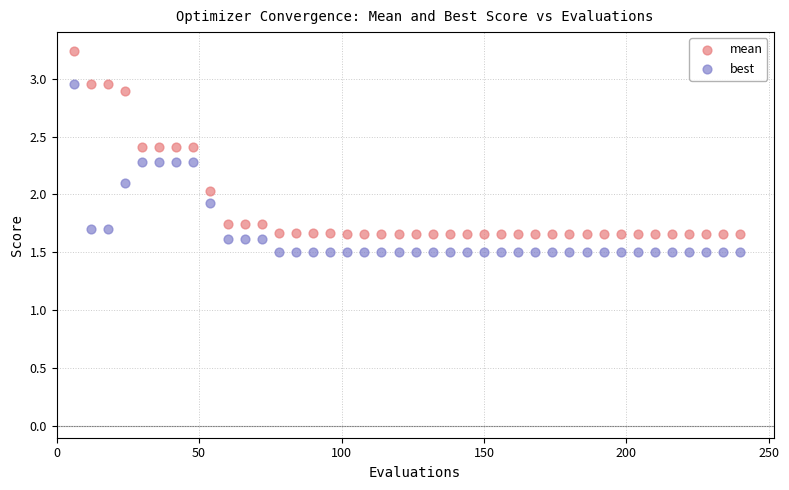

Which series contains the highest Y value?

mean